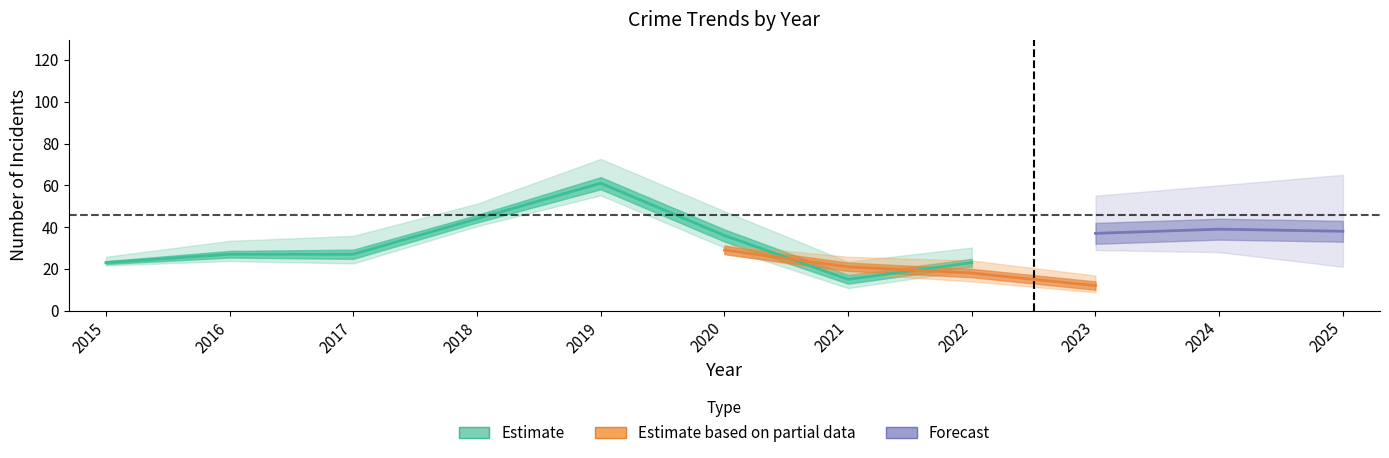

True or false: Robbery has more than 2 interior local peaks.

False